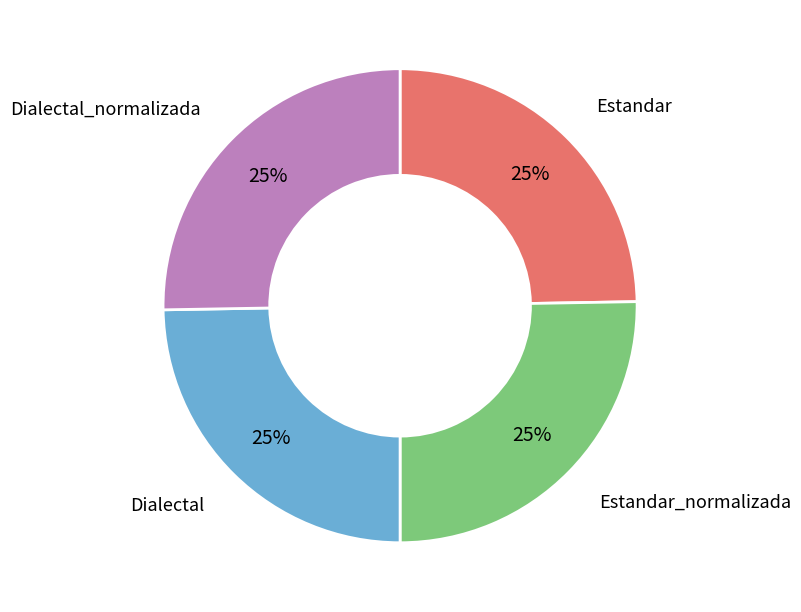

To the nearest percent, what is the average slice percentage?

25%